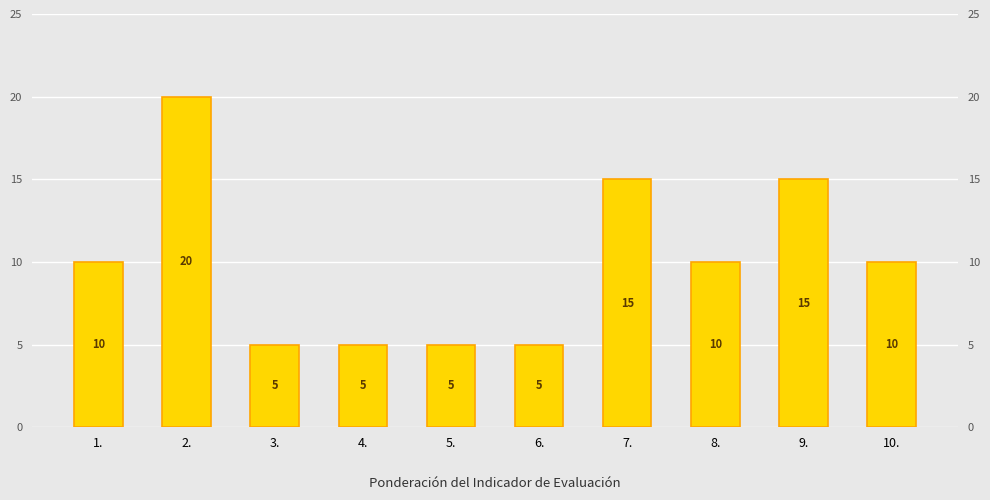

List the labels in order of value, largest first.

2., 7., 9., 1., 8., 10., 3., 4., 5., 6.